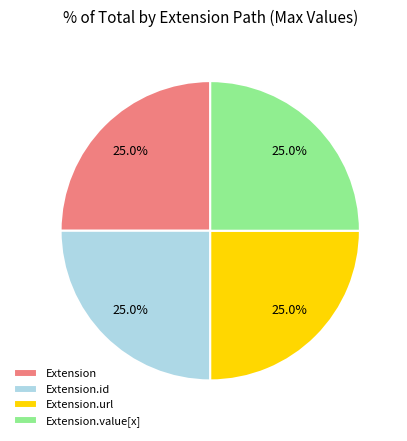

To the nearest percent, what portion does Extension.url represent?

25%